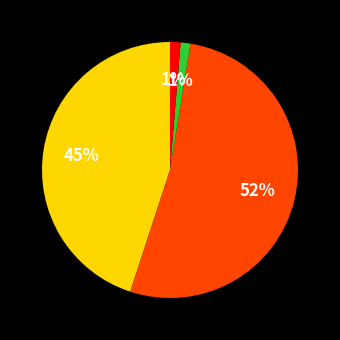

Is there a majority slice in this chart?

Yes